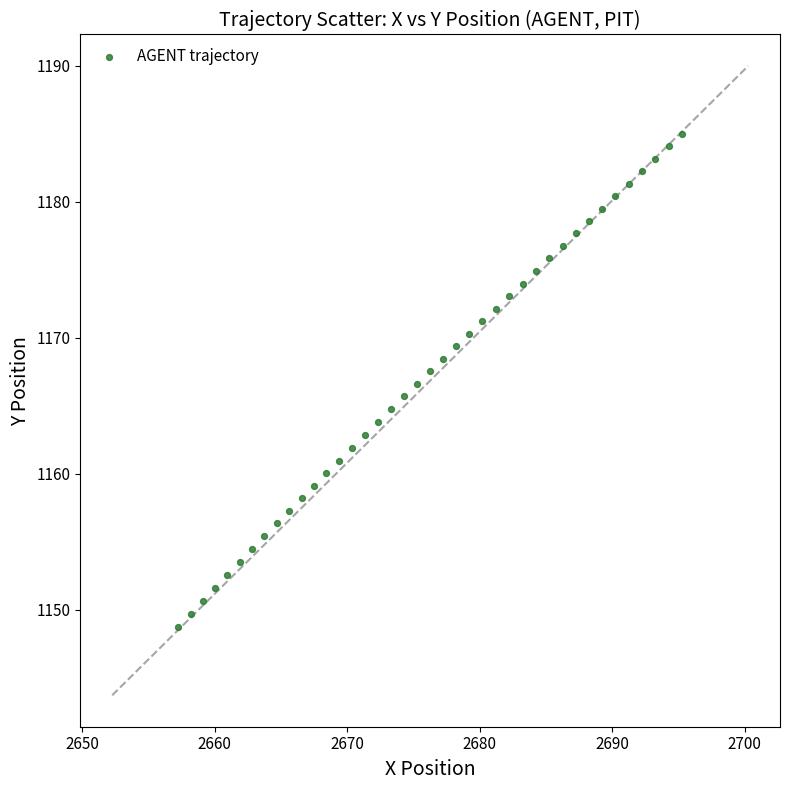

What is the range of X values (max minus min)?

38.0